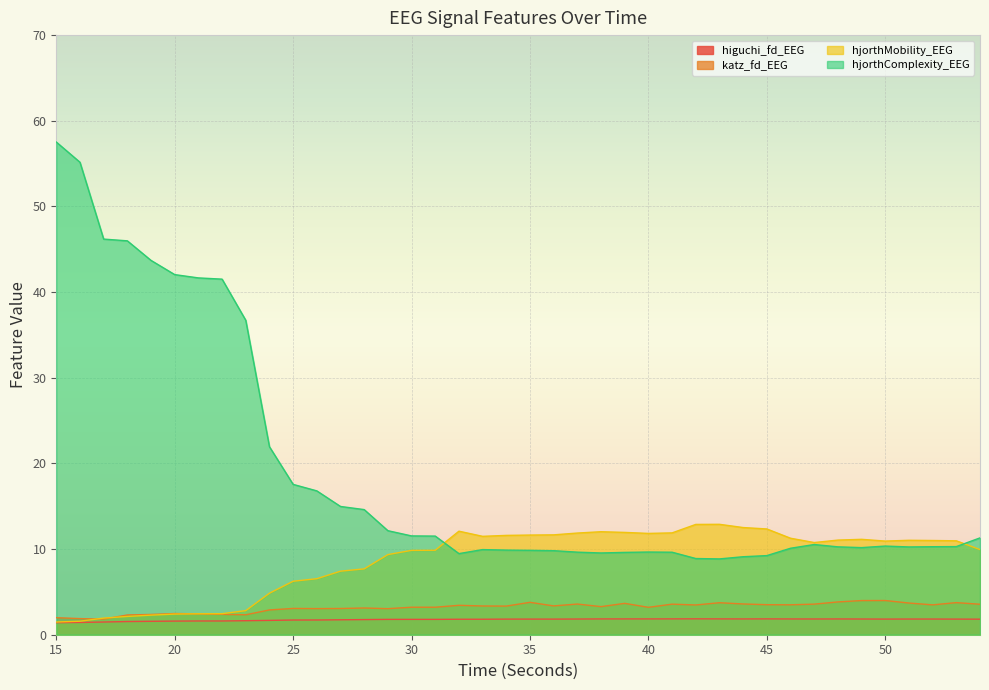

Reading left to right, transcribe all the data shown in this chart.

higuchi_fd_EEG: 1.4	1.4	1.5	1.5	1.6	1.6	1.6	1.6	1.6	1.7	1.7	1.7	1.7	1.8	1.8	1.8	1.8	1.8	1.8	1.8	1.8	1.8	1.8	1.8	1.8	1.8	1.8	1.9	1.8	1.8	1.8	1.8	1.8	1.8	1.8	1.8	1.8	1.8	1.8	1.8
katz_fd_EEG: 2.0	1.9	1.8	2.3	2.4	2.5	2.4	2.4	2.3	2.9	3.1	3.0	3.1	3.1	3.0	3.2	3.2	3.4	3.4	3.3	3.8	3.4	3.6	3.3	3.7	3.2	3.6	3.5	3.7	3.6	3.5	3.5	3.6	3.8	4.0	4.0	3.7	3.5	3.7	3.6
hjorthMobility_EEG: 1.5	1.6	1.9	2.1	2.3	2.4	2.4	2.5	2.8	4.8	6.2	6.5	7.4	7.7	9.4	9.8	9.9	12.1	11.5	11.6	11.6	11.7	11.9	12.0	11.9	11.8	11.9	12.9	12.9	12.5	12.3	11.3	10.8	11.0	11.1	10.9	11.0	11.0	11.0	9.9
hjorthComplexity_EEG: 57.5	55.2	46.2	46.0	43.7	42.0	41.7	41.5	36.7	21.9	17.6	16.8	15.0	14.6	12.1	11.5	11.5	9.5	9.9	9.9	9.9	9.8	9.6	9.5	9.6	9.7	9.6	8.9	8.9	9.1	9.2	10.1	10.5	10.3	10.2	10.3	10.2	10.3	10.3	11.3